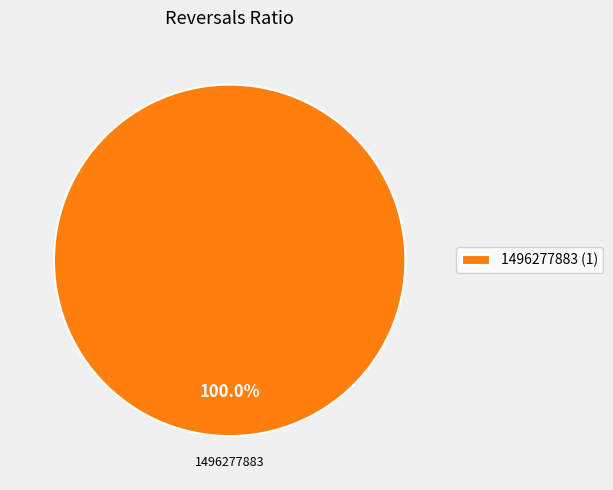

Is 1496277883 (1) the majority of the pie?

Yes